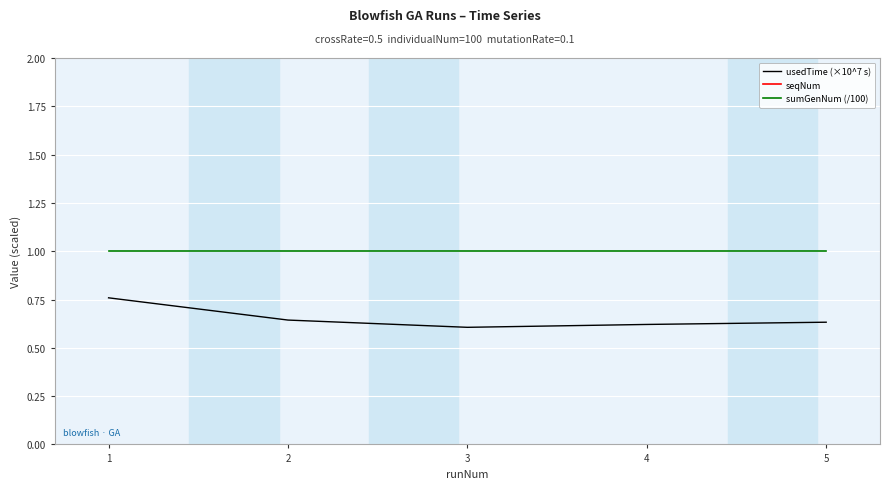

True or false: seqNum and sumGenNum (/100) intersect in this chart.

False